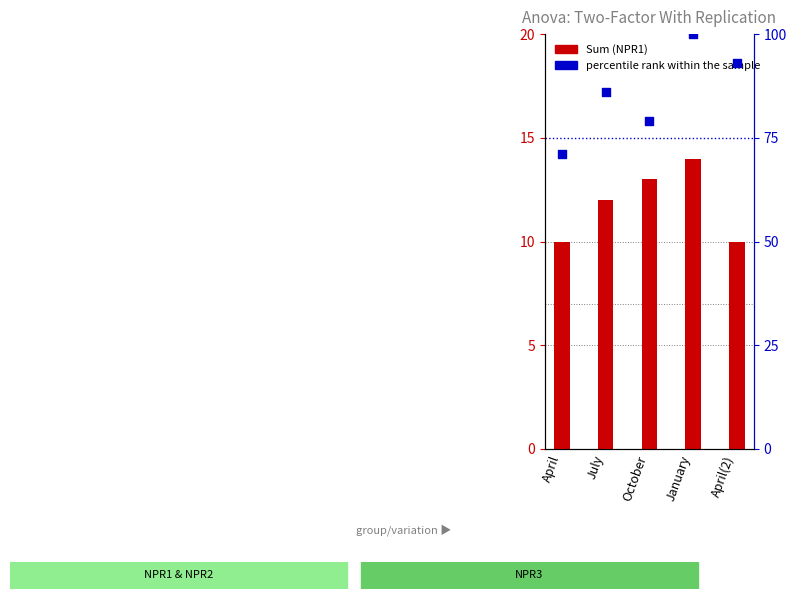

Which series reaches the maximum Y coordinate?

percentile rank within the sample